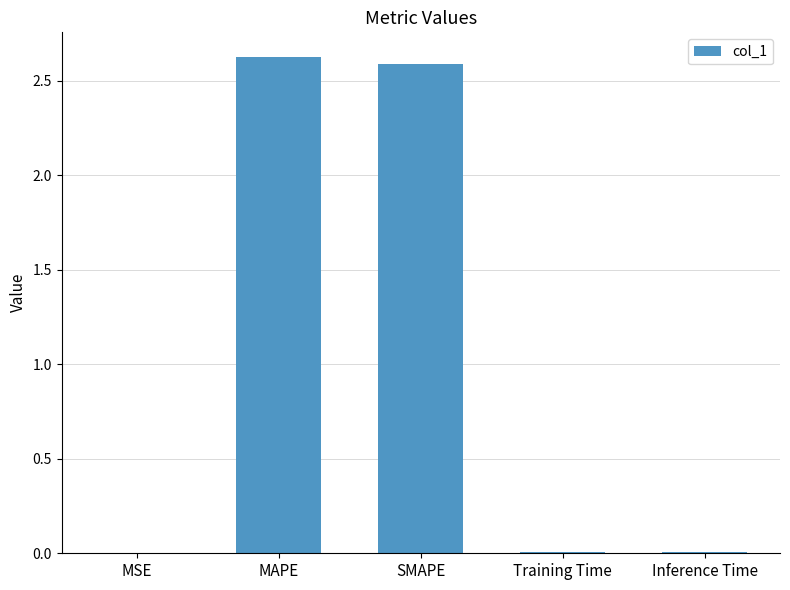

Is it true that the value at MAPE is 2.6?

True